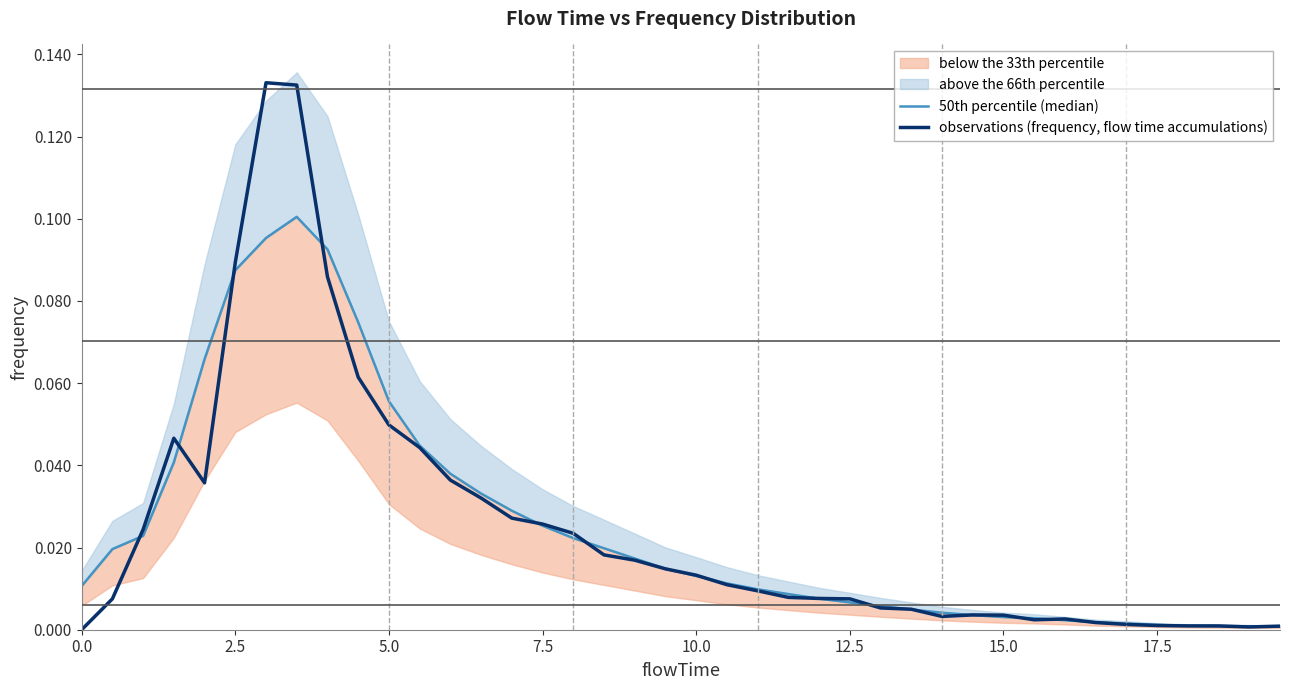

How many interior local peaks does the 50th percentile (median) series have?

1